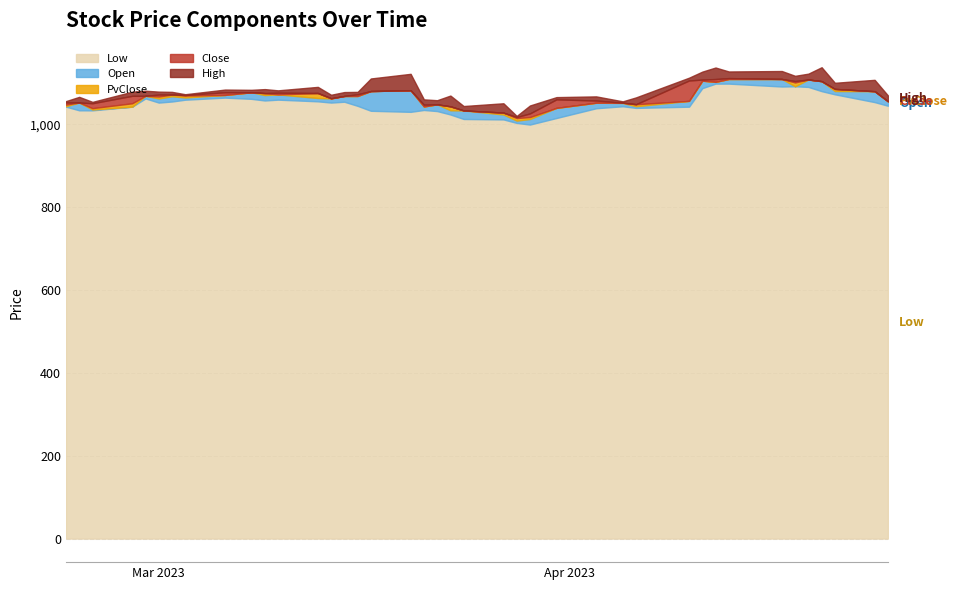

At which category does the chart reach its minimum across all series?

2023-03-29